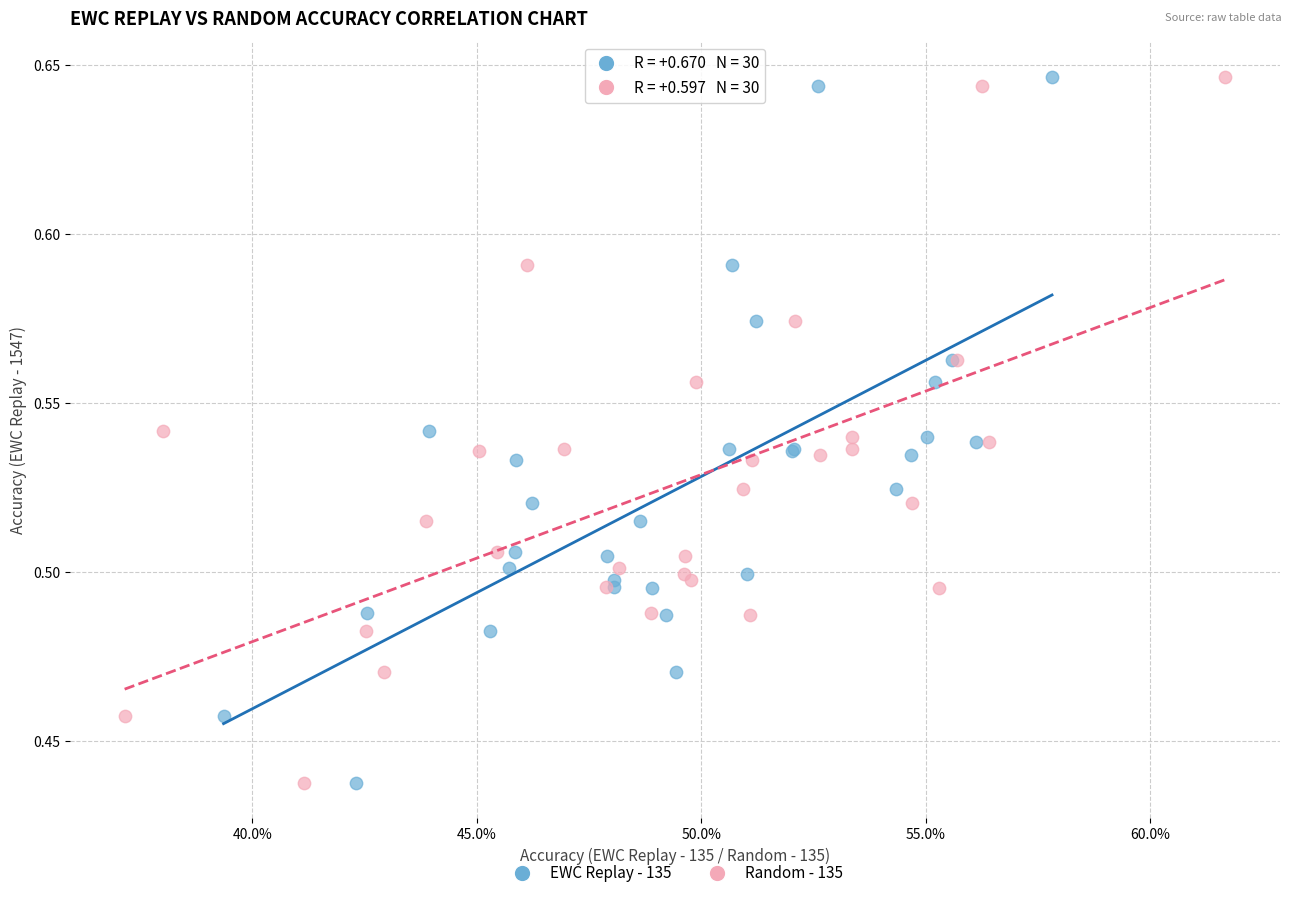

What are all the series names shown in the legend?

EWC Replay - 135, Random - 135